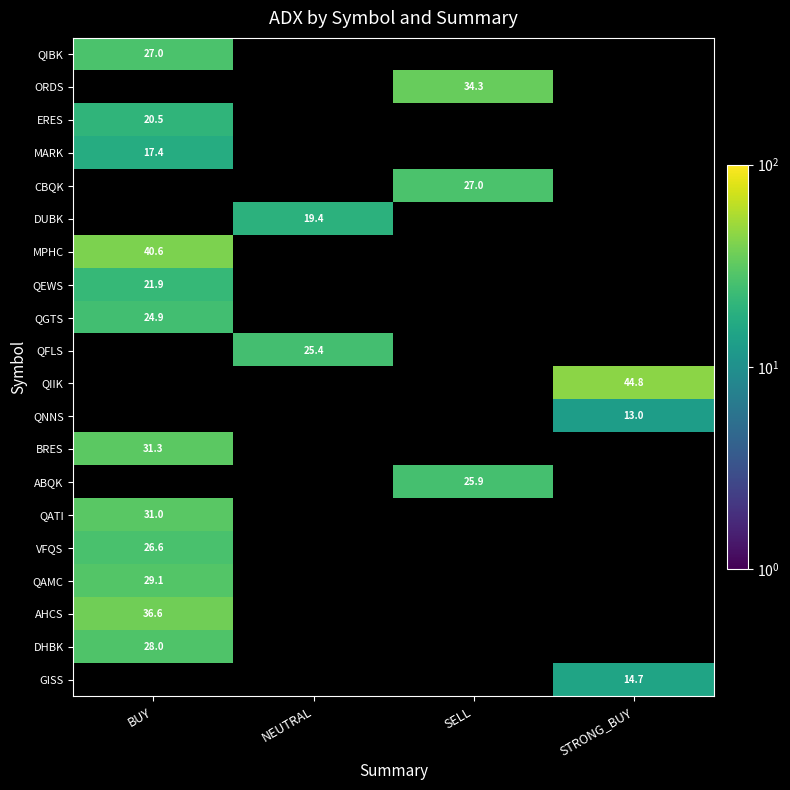

What is the difference between the maximum and minimum values in the ORDS series?

34.3